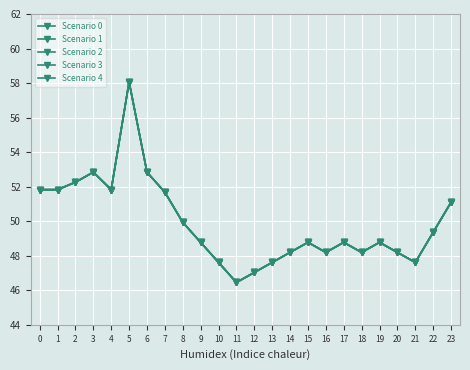

True or false: Scenario 2 and Scenario 4 intersect in this chart.

False